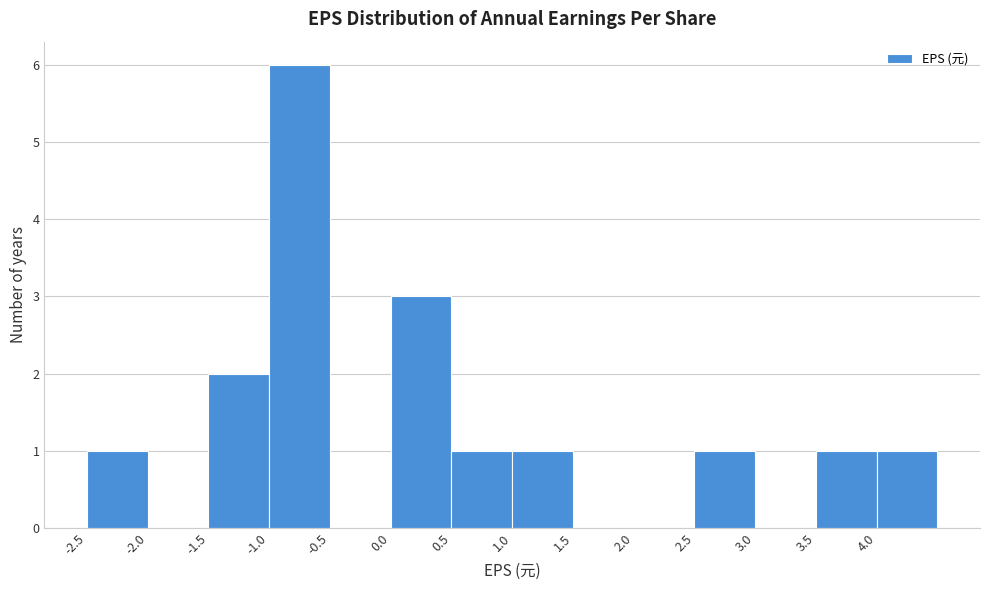

Which range on the x-axis has the tallest bar?

-1.0 to -0.5